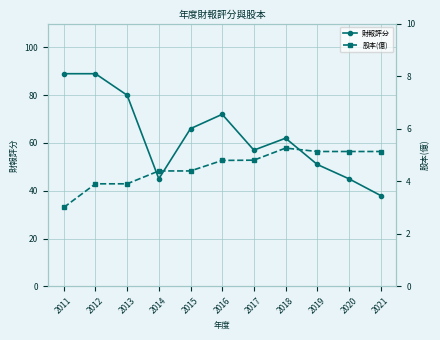

Reading left to right, list all the values displayed in this chart.

財報評分: 89.0	89.0	80.0	45.0	66.0	72.0	57.0	62.0	51.0	45.0	38.0
股本(億): 3.0	3.9	3.9	4.4	4.4	4.8	4.8	5.3	5.1	5.1	5.1